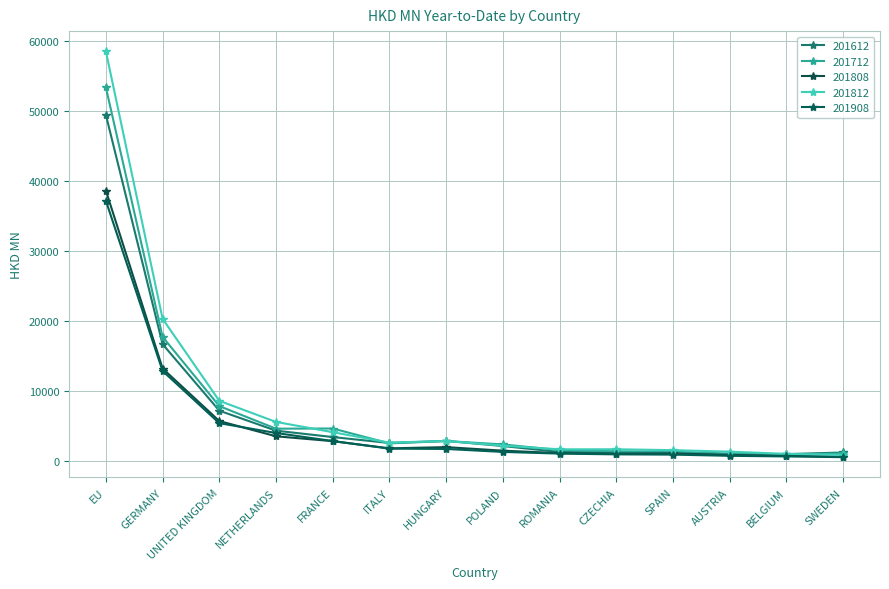

What are all the series names shown in the legend?

201612, 201712, 201808, 201812, 201908